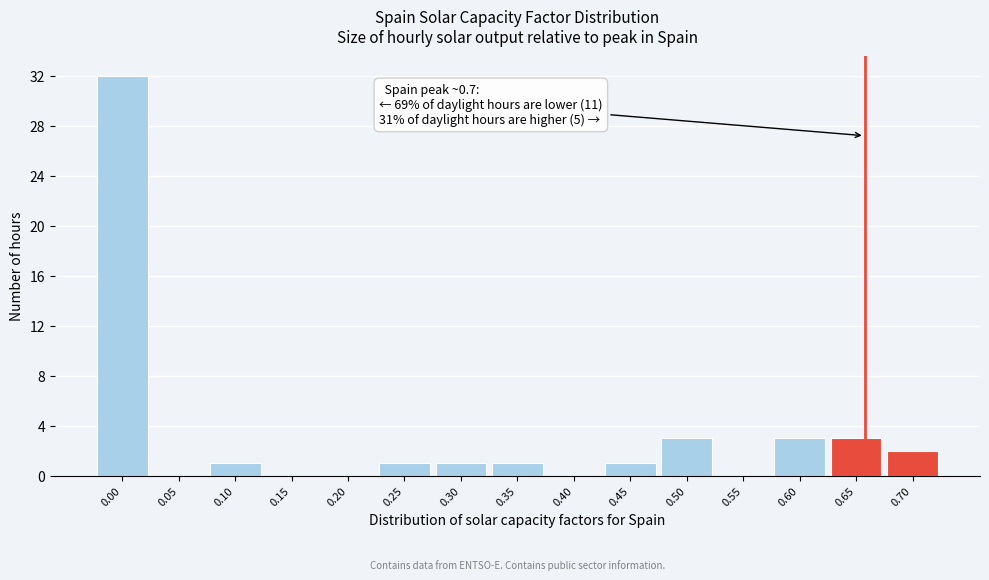

Reading left to right, transcribe all the data shown in this chart.

0.00=32	0.05=0	0.10=1	0.15=0	0.20=0	0.25=1	0.30=1	0.35=1	0.40=0	0.45=1	0.50=3	0.55=0	0.60=3	0.65=3	0.70=2